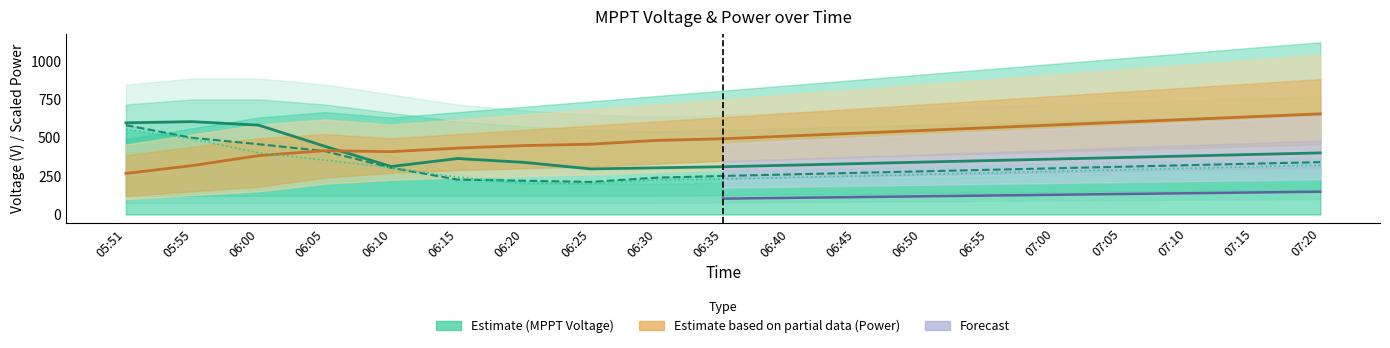

Between 06:15 and 07:15, which series saw the biggest shift?

Power(W)